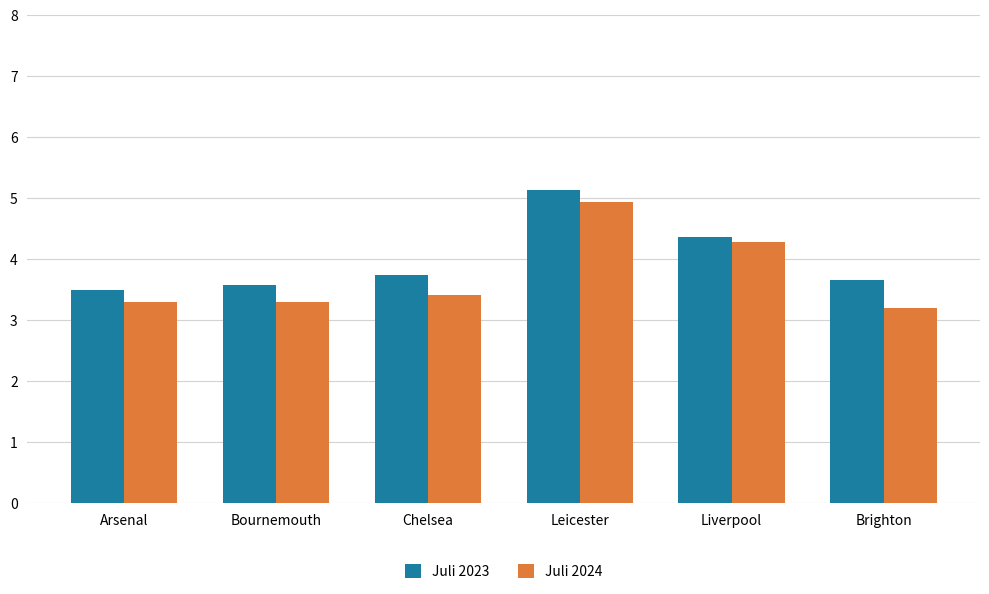

At which label does Juli 2023 reach its peak?

Leicester